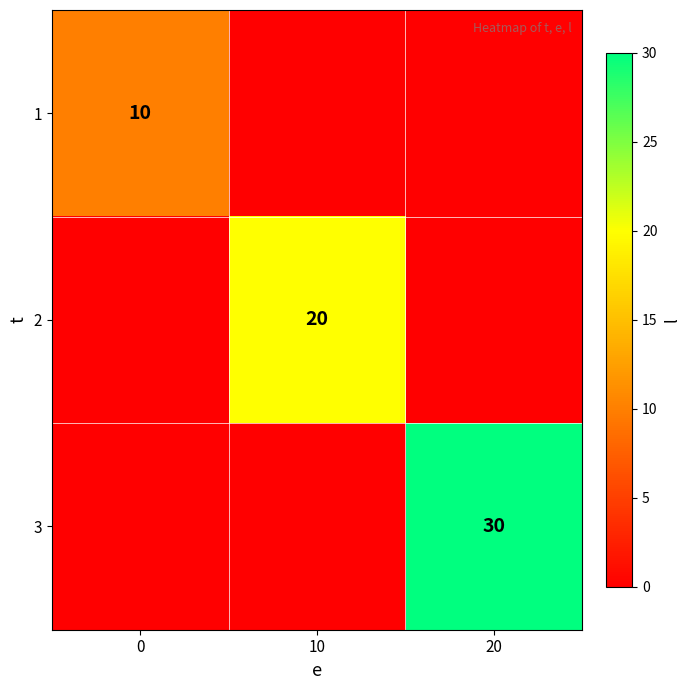

The value of 2 at 10 is 20. True or false?

True